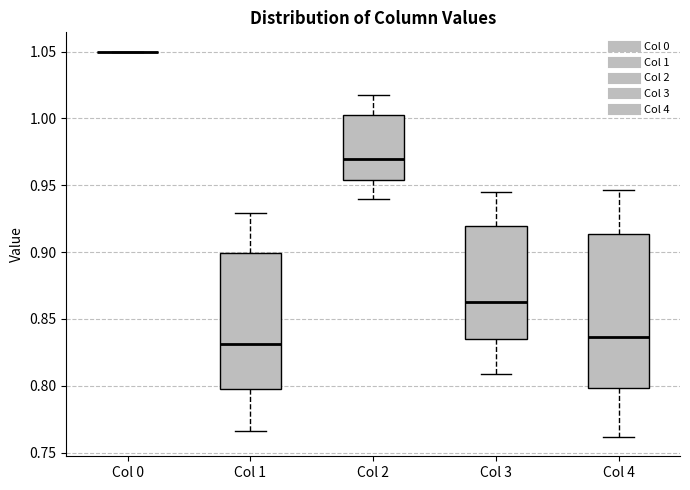

Comparing the boxes themselves (not the whiskers), which one is the tallest?

Col 4